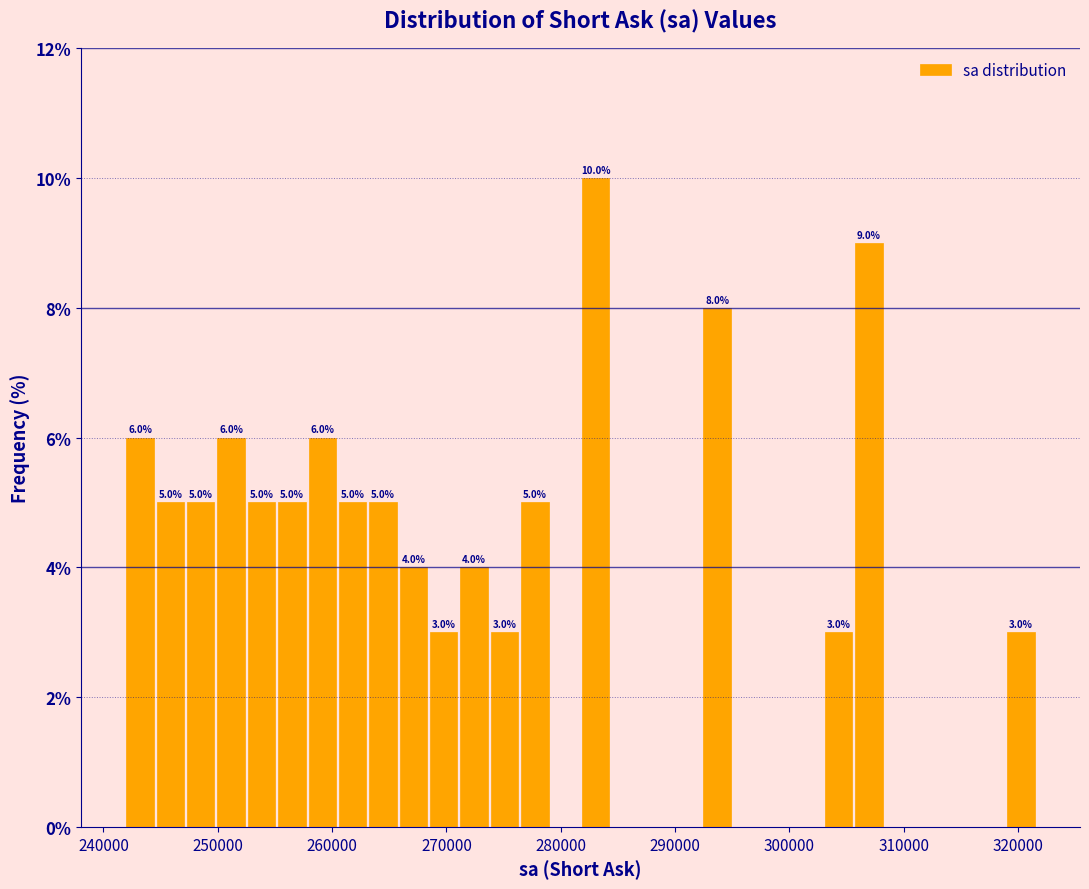

Around what value on the x-axis is the tallest bar? Give the approximate position of its centre, as read against the axis.

283000